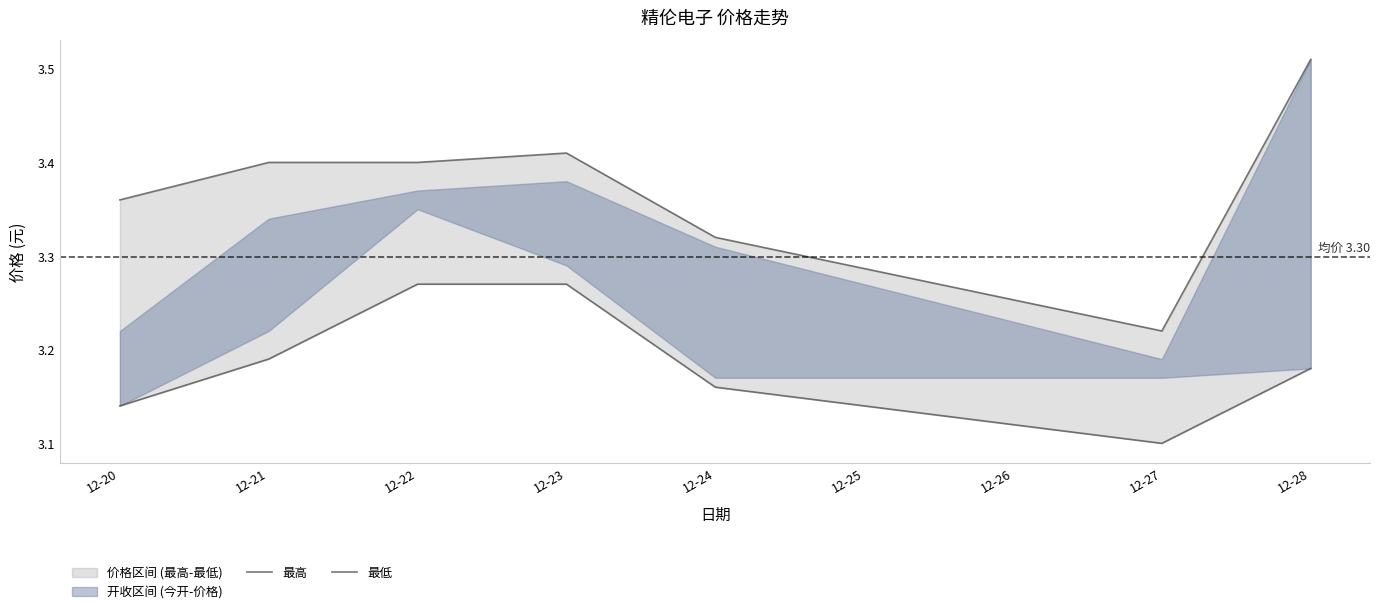

Is it true that 最低 equals 3.1 at 12-20?

True